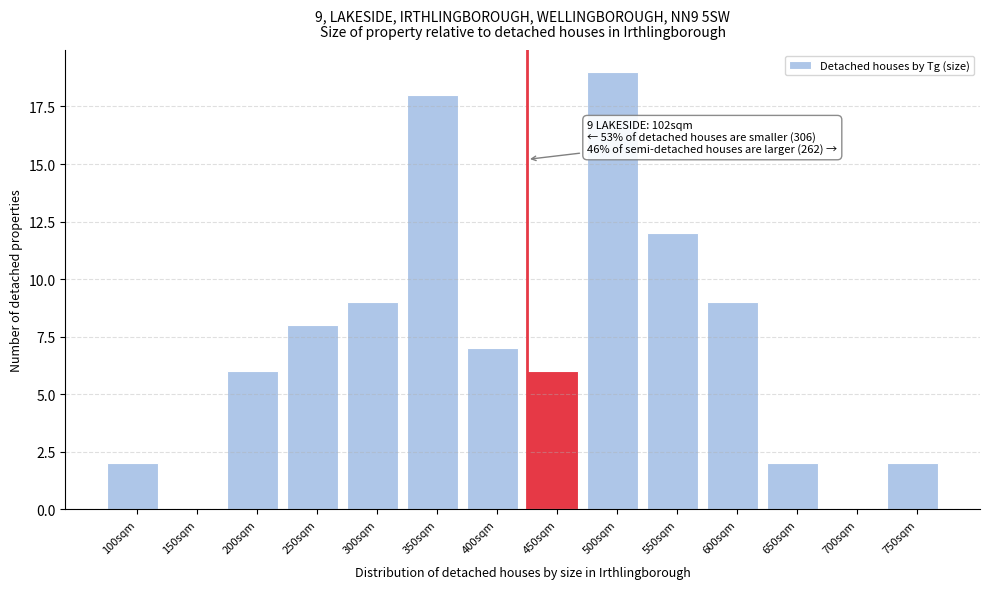

Reading right to left, extract all data points from this chart.

750sqm=2	700sqm=0	650sqm=2	600sqm=9	550sqm=12	500sqm=19	450sqm=6	400sqm=7	350sqm=18	300sqm=9	250sqm=8	200sqm=6	150sqm=0	100sqm=2